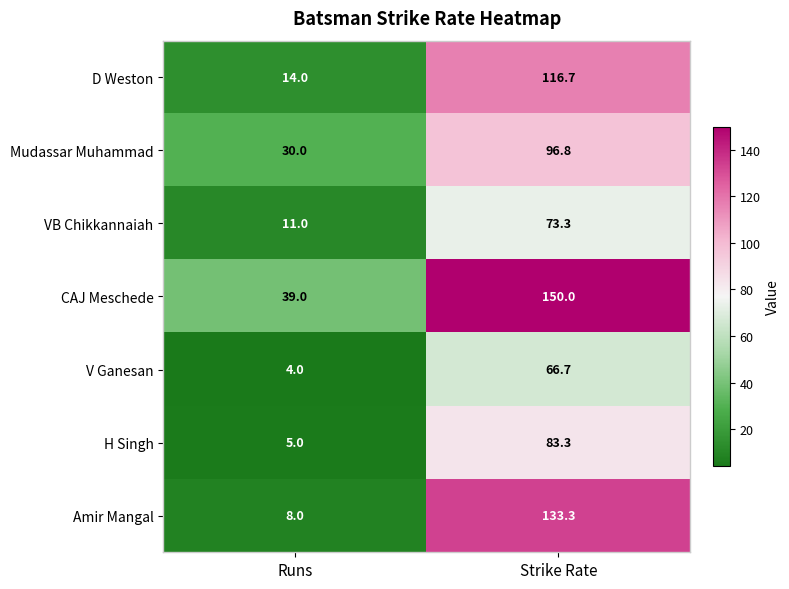

Reading left to right, list all the values displayed in this chart.

D Weston: Runs=14.0	Strike Rate=116.7
Mudassar Muhammad: Runs=30.0	Strike Rate=96.8
VB Chikkannaiah: Runs=11.0	Strike Rate=73.3
CAJ Meschede: Runs=39.0	Strike Rate=150.0
V Ganesan: Runs=4.0	Strike Rate=66.7
H Singh: Runs=5.0	Strike Rate=83.3
Amir Mangal: Runs=8.0	Strike Rate=133.3